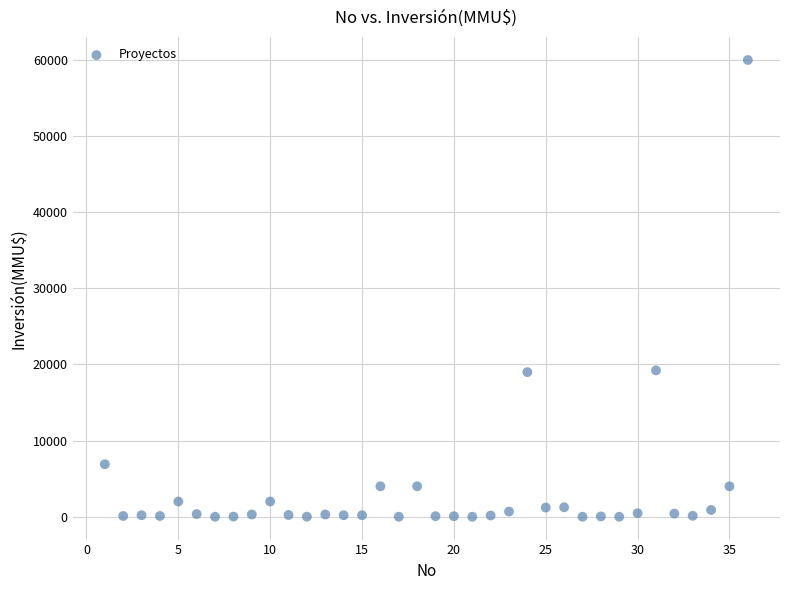

What is the range of X values (max minus min)?

35